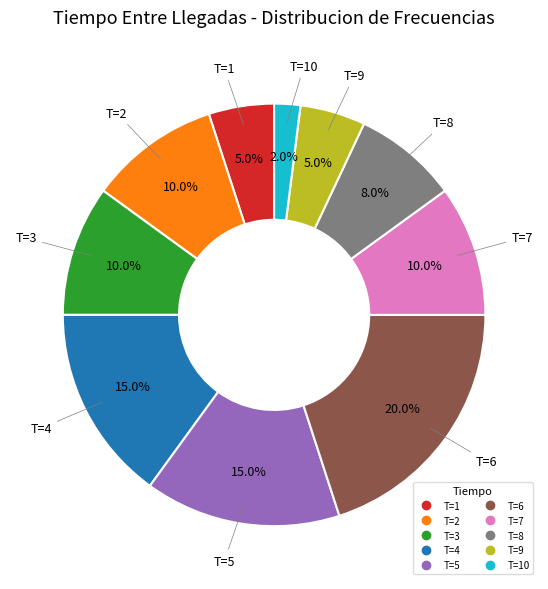

Is there any slice that represents more than half of the pie?

No